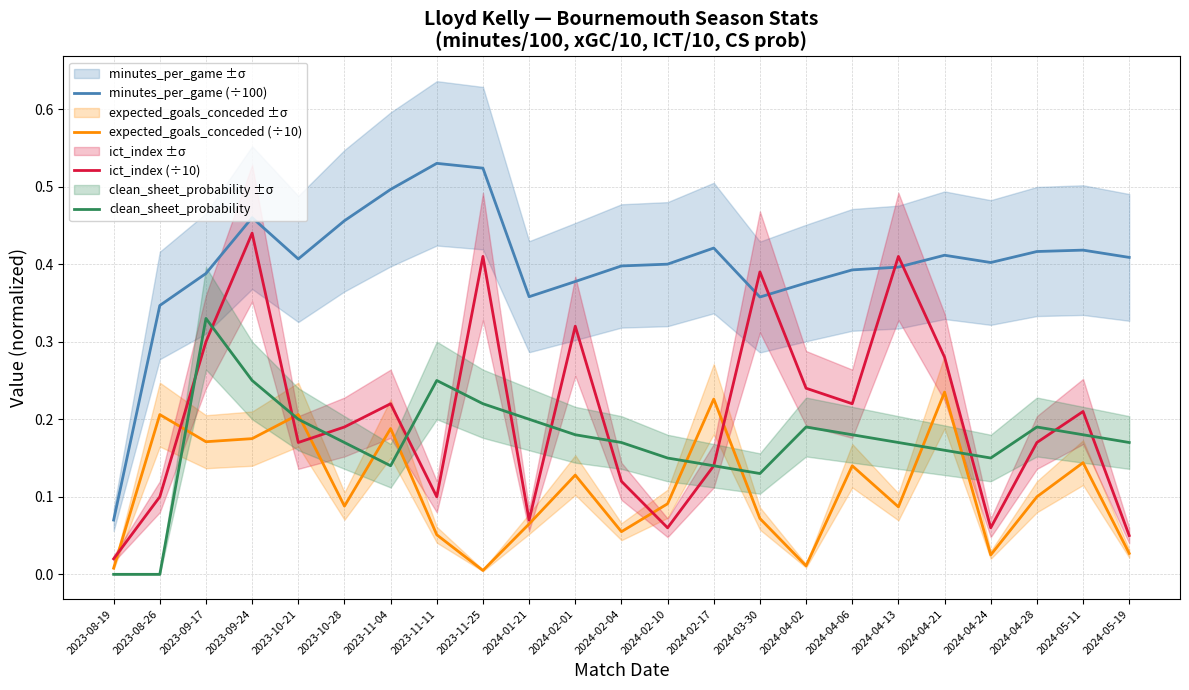

What is the label of the 15th point from the right?

2023-11-25